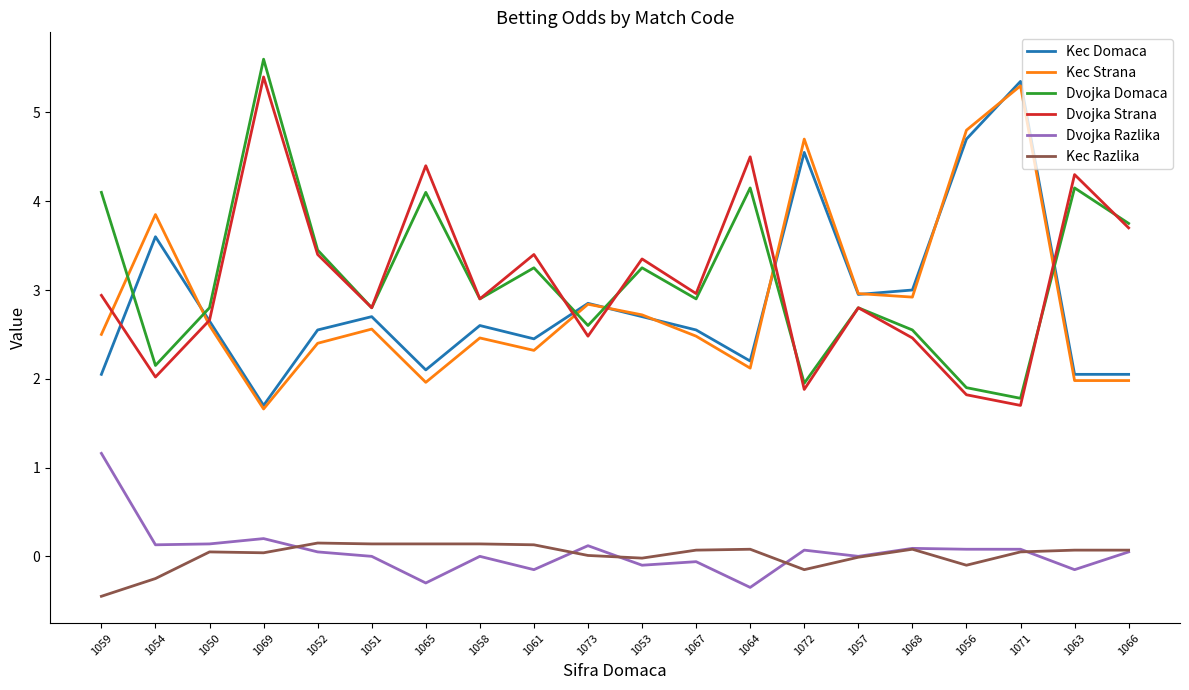

At which label does Dvojka Domaca reach its peak?

1069